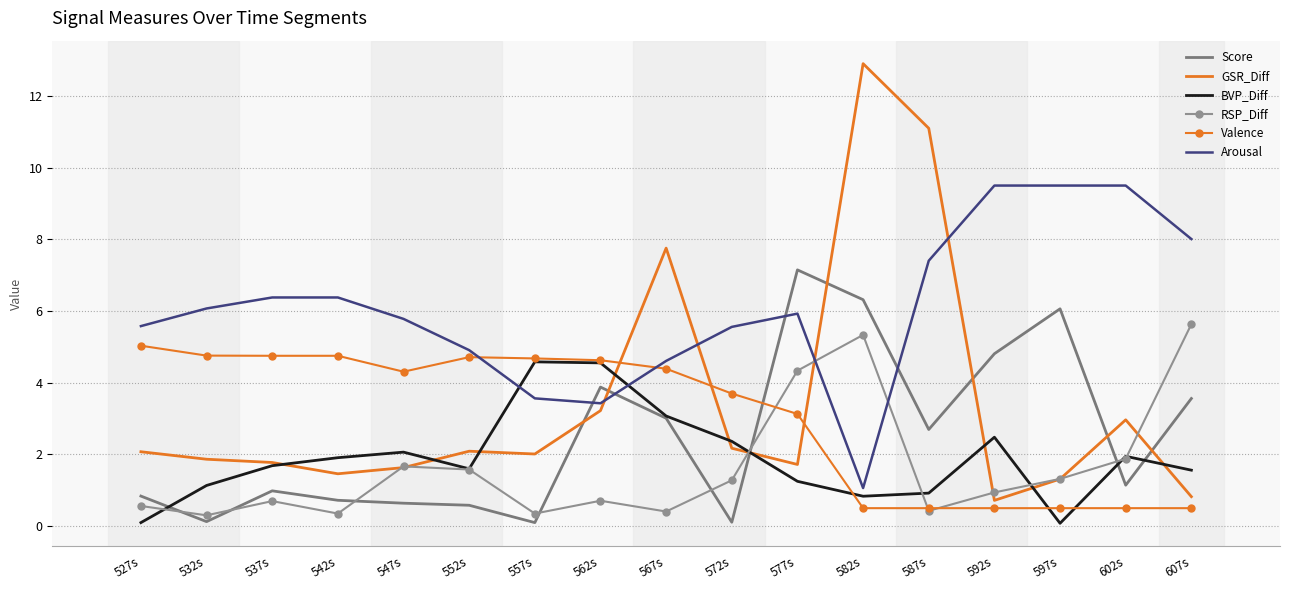

At which label does Score reach its peak?

577s